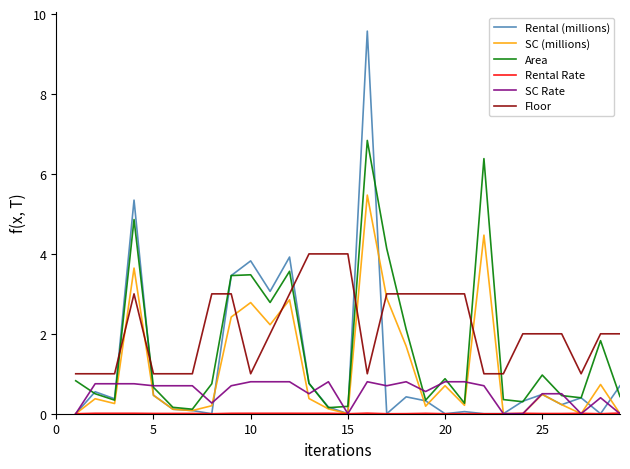

Which series has the widest spread of values?

Rental (millions)